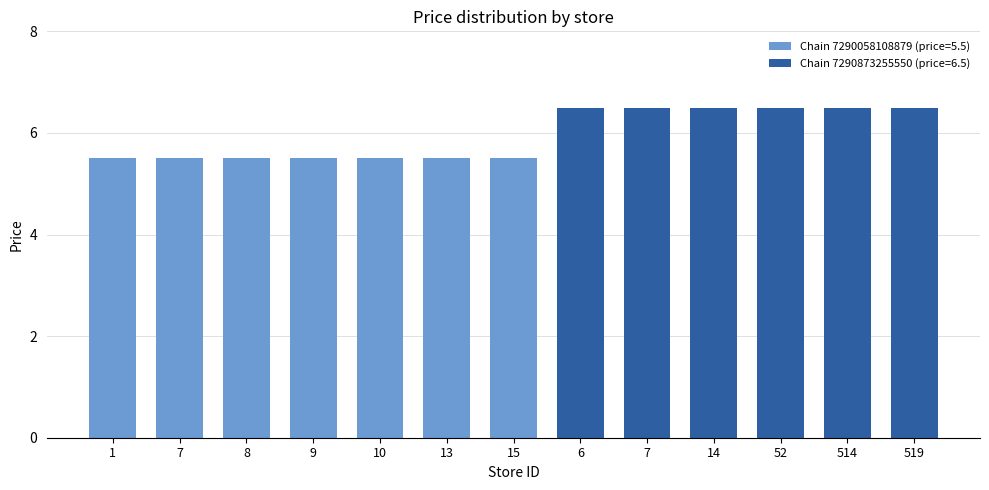

List the labels in order of value, largest first.

6, 7, 14, 52, 514, 519, 1, 7, 8, 9, 10, 13, 15